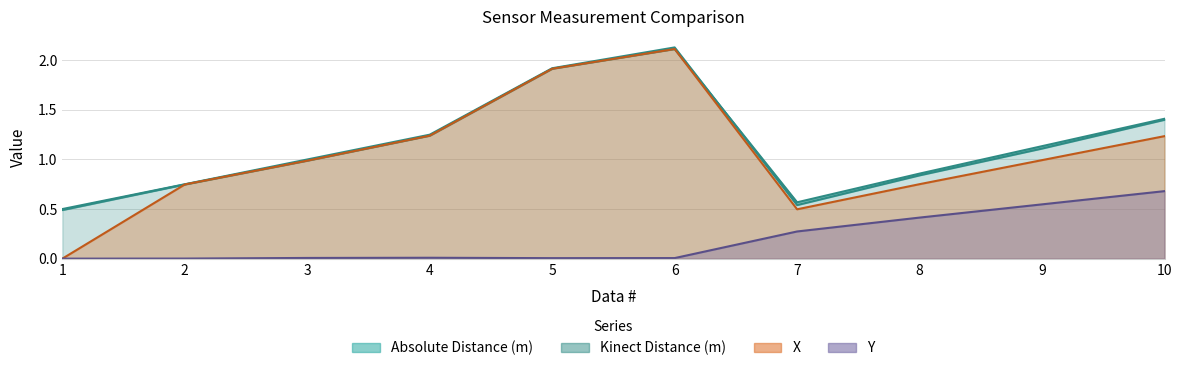

In Kinect Distance (m), how many points are lower than both neighbors (excluding endpoints)?

1